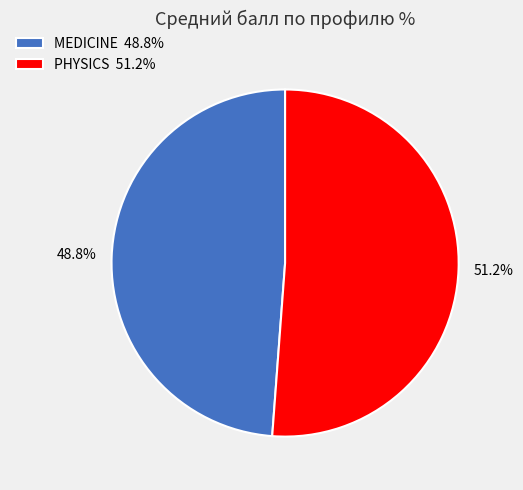

Which category has the biggest portion of the pie?

PHYSICS